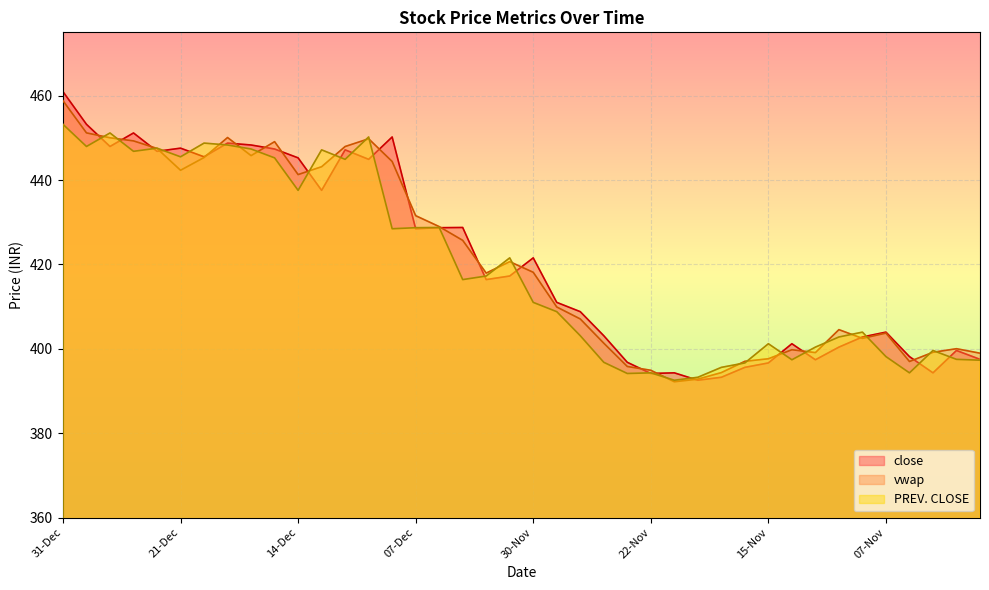

How many values in the close series are below 417?

20